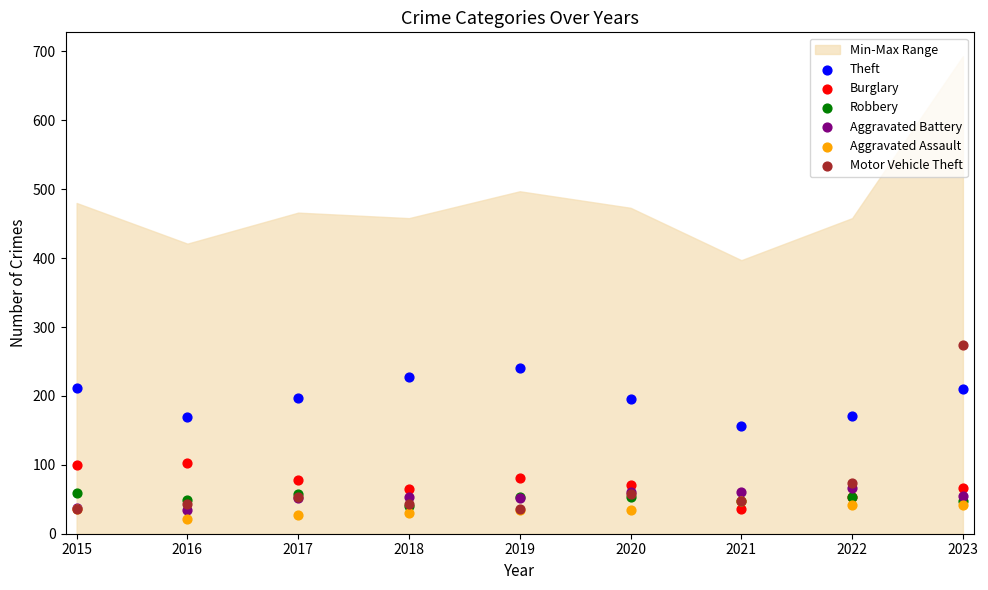

Across all series, what Y value is closest to 148?

157